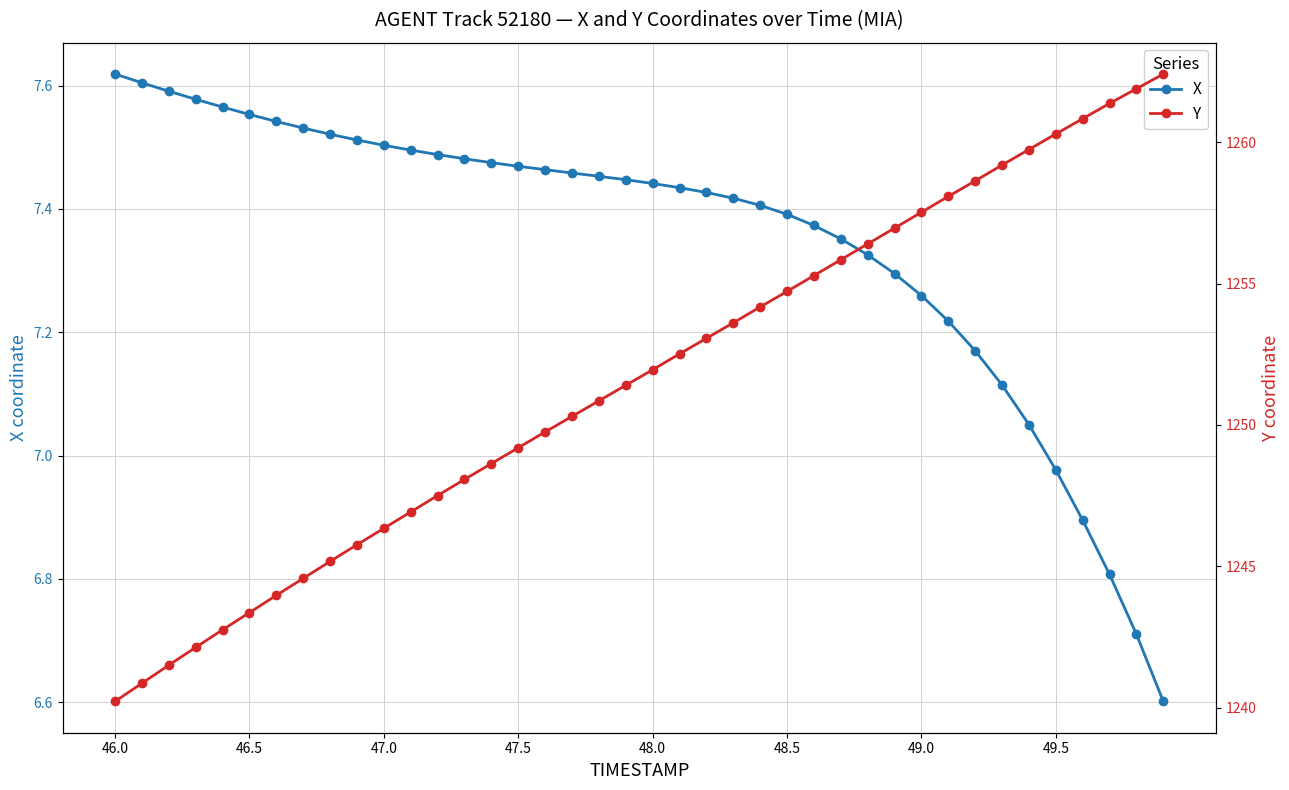

At which label does Y reach its minimum?

46.0